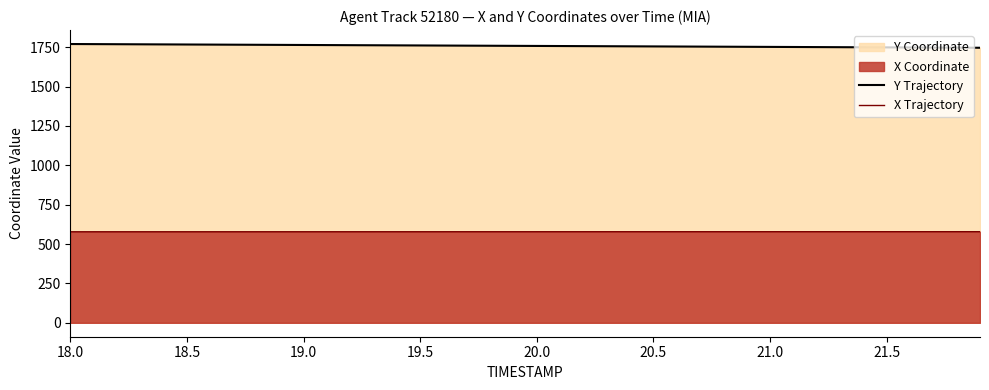

True or false: Y Trajectory has more than 2 interior local peaks.

False